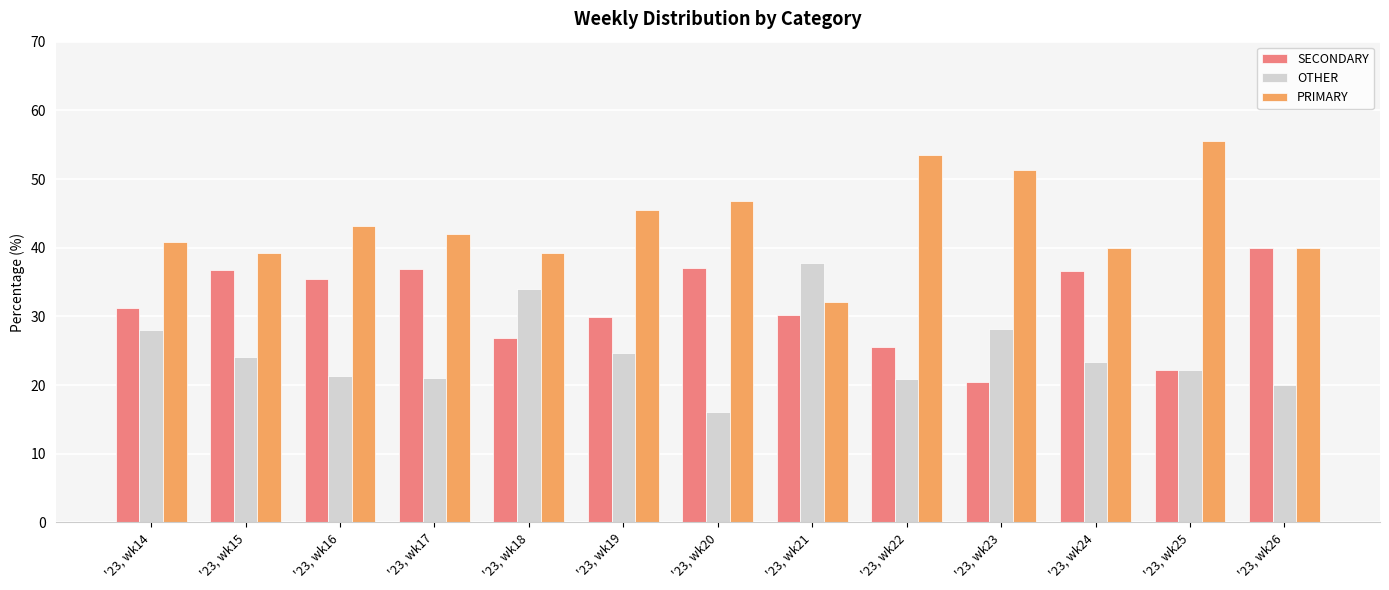

Between '23, wk21 and '23, wk22, which series saw the biggest shift?

PRIMARY